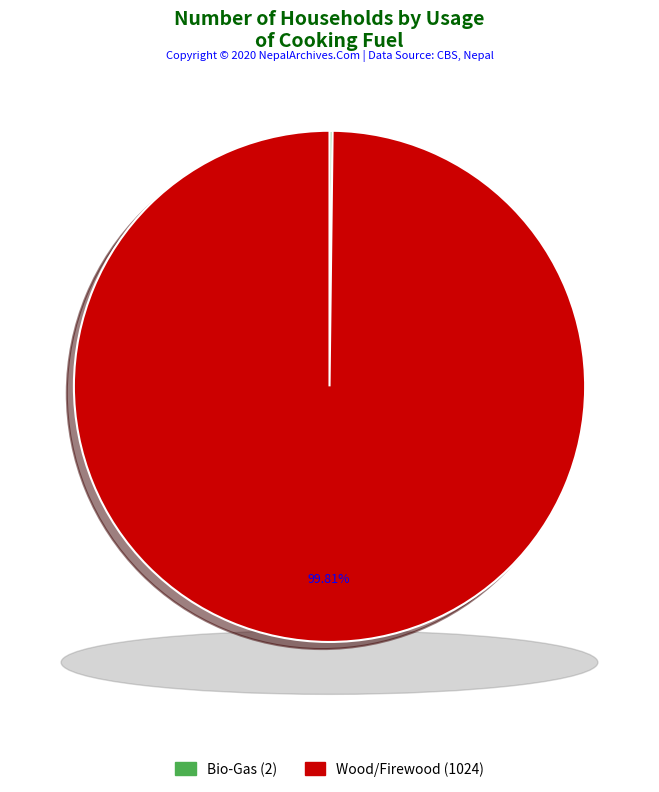

Is there any slice that represents more than half of the pie?

Yes